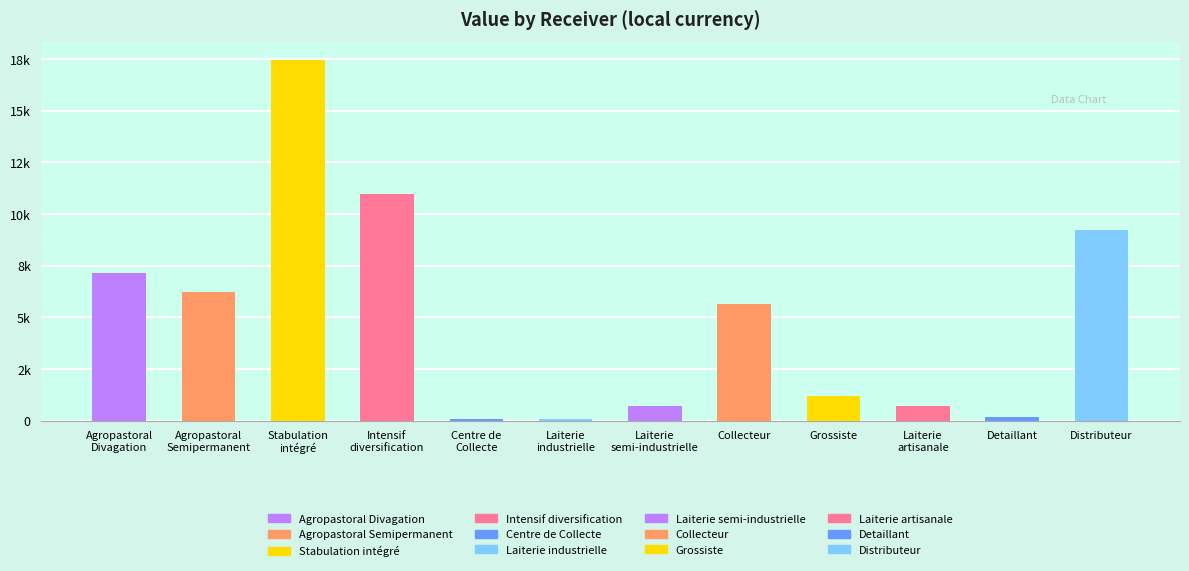

Rank the categories by value from highest to lowest.

Stabulation
intégré, Intensif
diversification, Distributeur, Agropastoral
Divagation, Agropastoral
Semipermanent, Collecteur, Grossiste, Laiterie
semi-industrielle, Laiterie
artisanale, Detaillant, Centre de
Collecte, Laiterie
industrielle